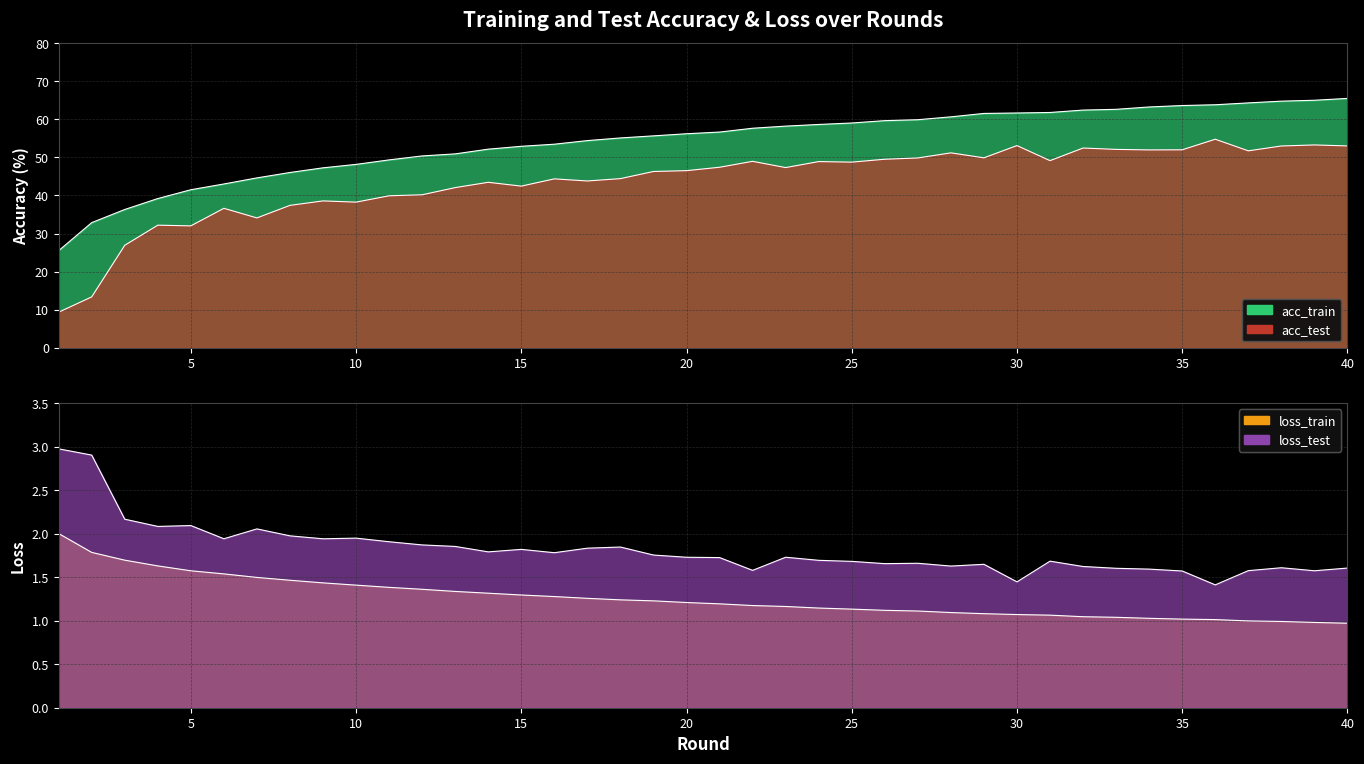

Count the number of categories in the chart.

40